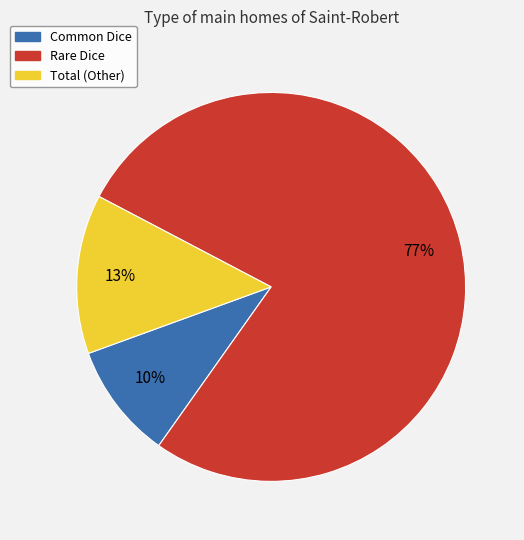

Which category has the biggest portion of the pie?

Rare Dice